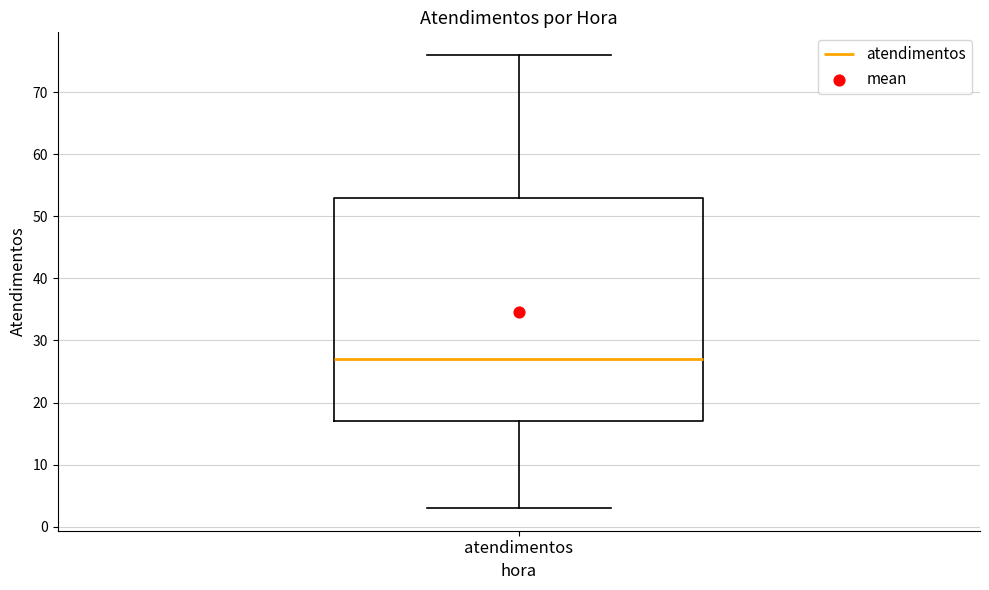

Where is the upper edge of the box for atendimentos on the y-axis? The values are not printed on the chart, so give them approximately, as read against the axis.

53